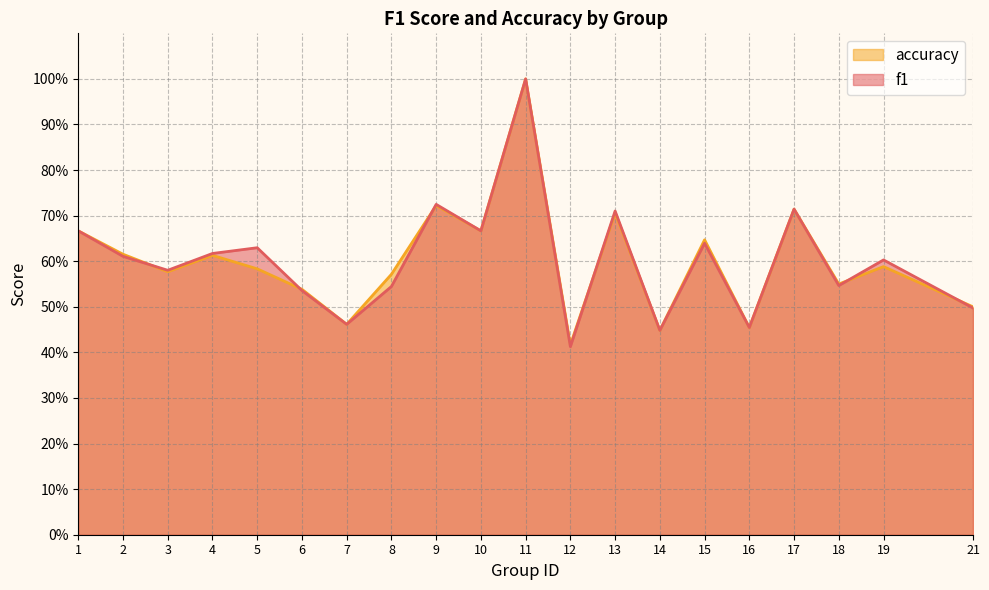

Between which two adjacent categories do f1 and accuracy first intersect?

2 and 3